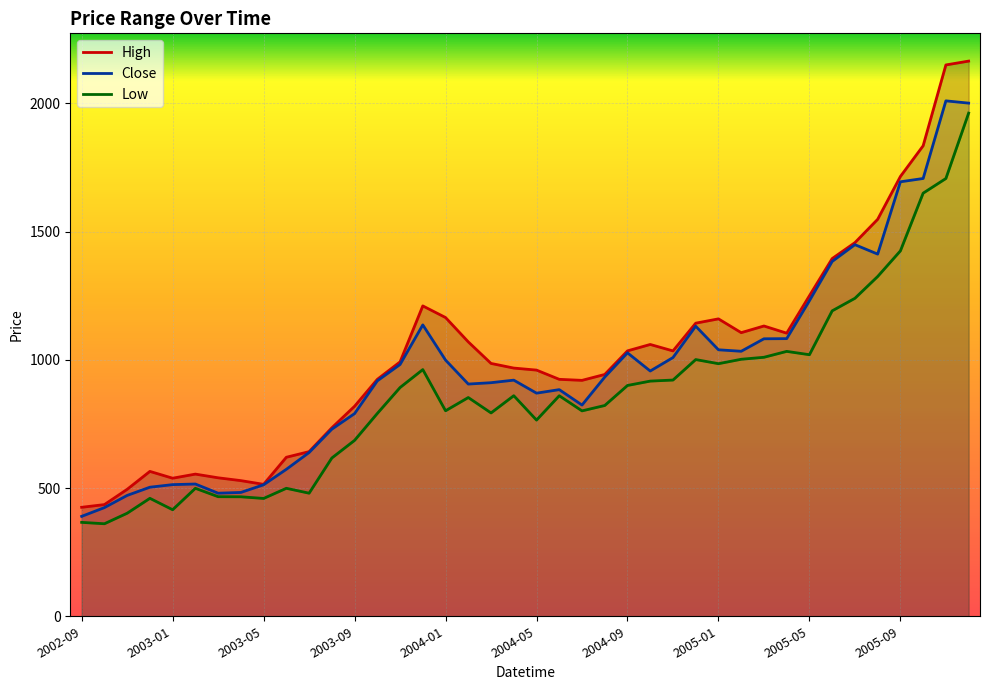

True or false: High and Close cross at least once.

False